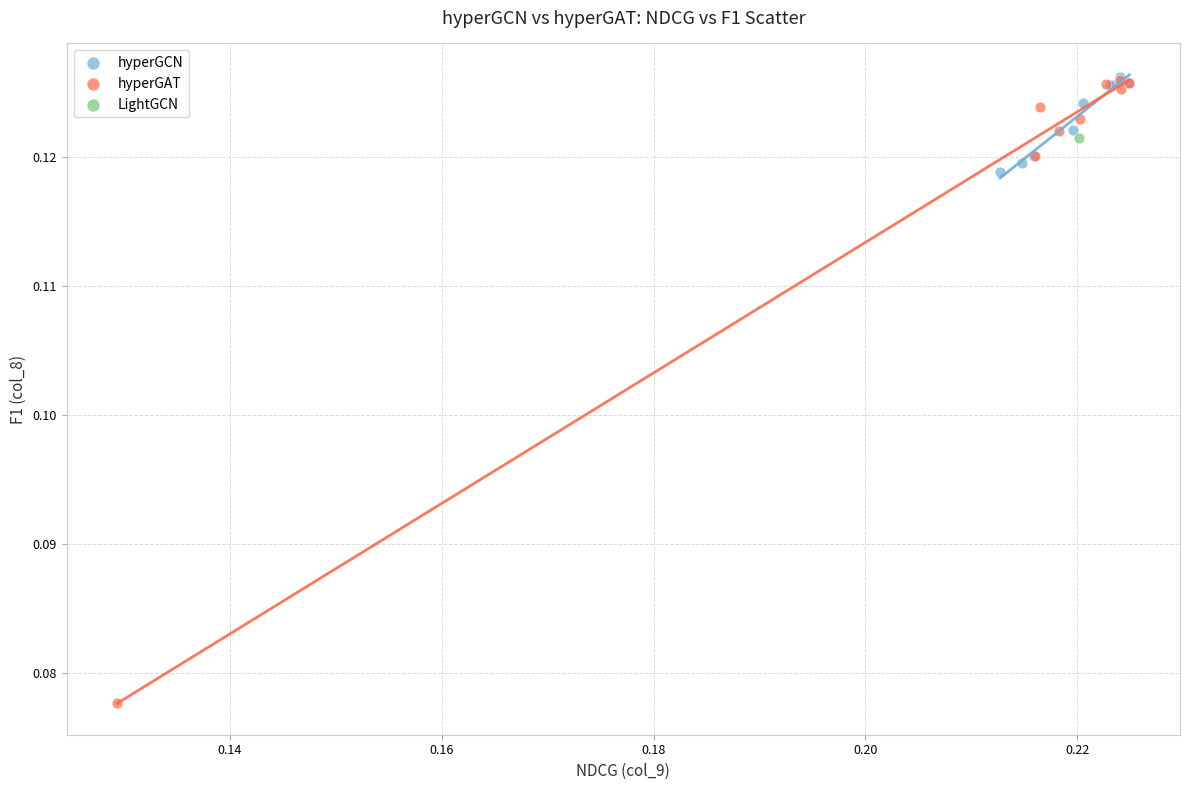

What are all the series names shown in the legend?

hyperGCN, hyperGAT, LightGCN